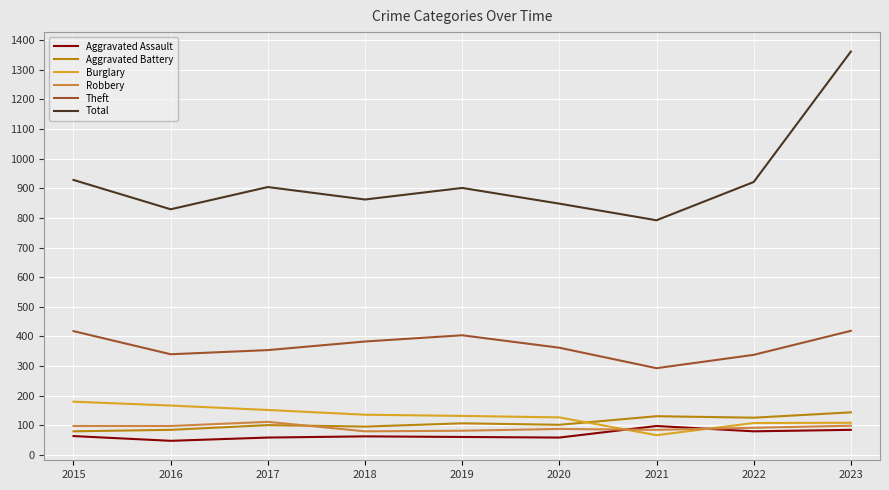

True or false: Aggravated Assault has more than 1 points higher than both neighbors.

True